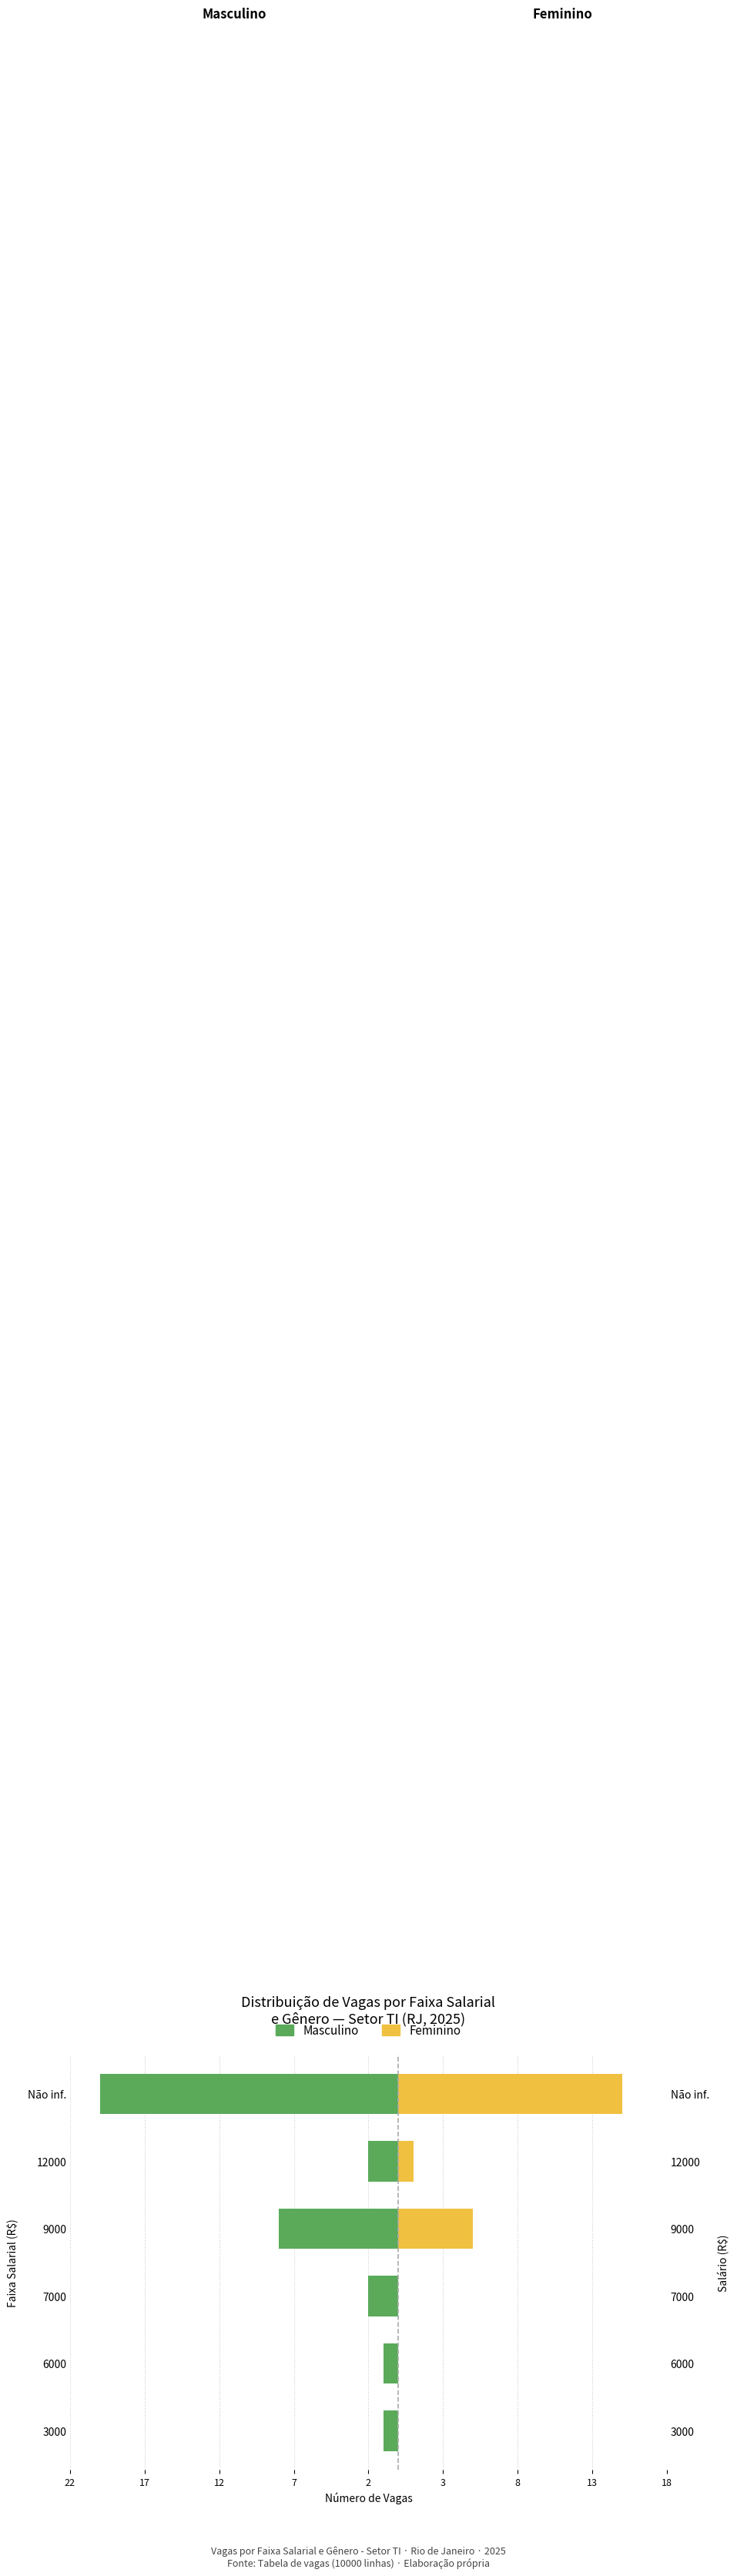

Are the bars grouped side by side (vs. stacked)?

Yes